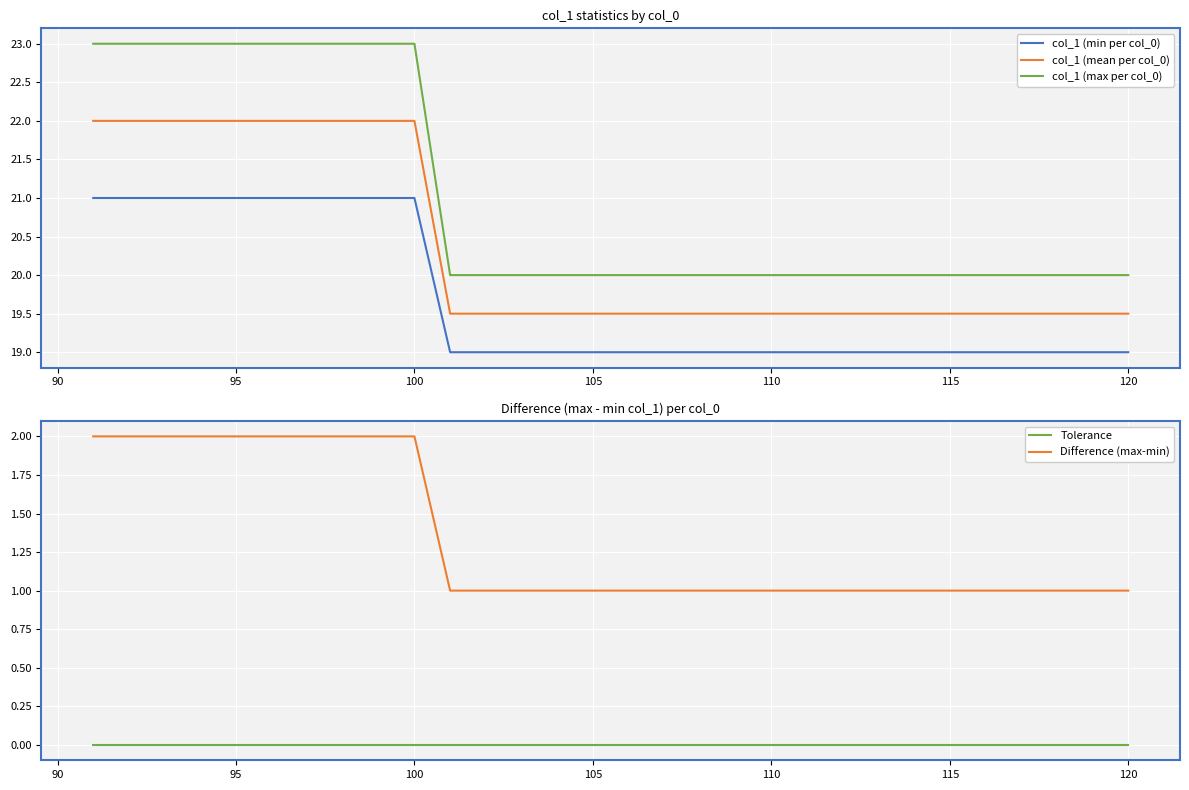

True or false: Difference (max-min) and col_1 (mean per col_0) cross at least once.

False